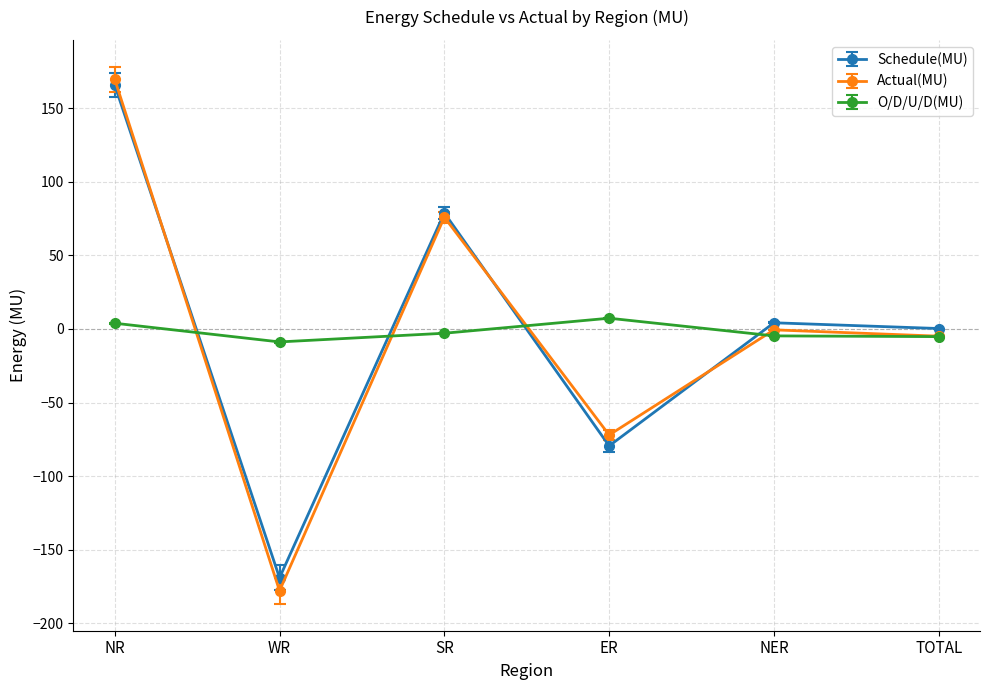

Is the value of Actual(MU) at ER greater than the value of Schedule(MU) at SR?

No